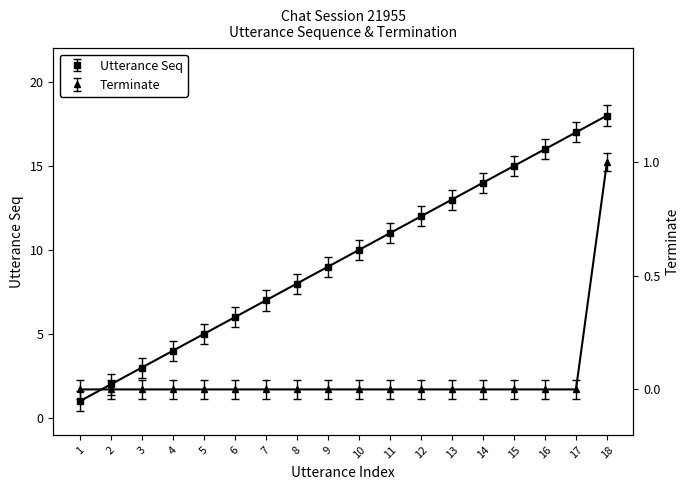

How many data points does each series have?

18